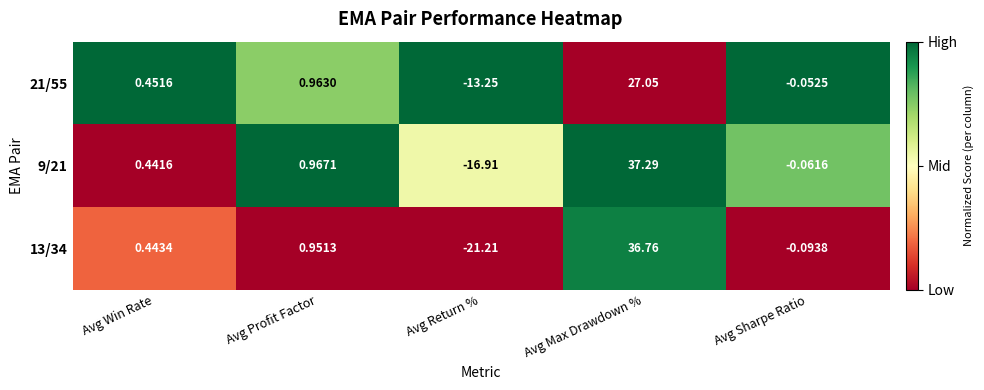

Between Avg Max Drawdown % and Avg Sharpe Ratio, which series saw the biggest shift?

9/21